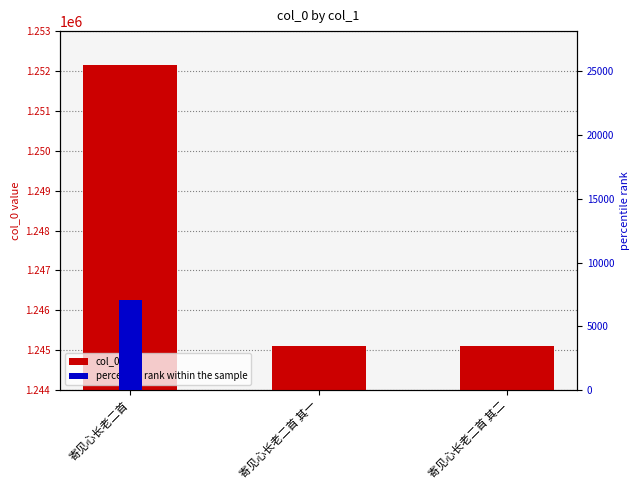

Are the bars horizontal?

No